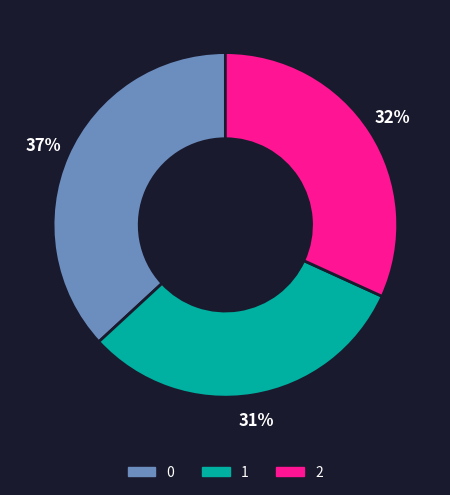

How many segments does this pie chart have?

3